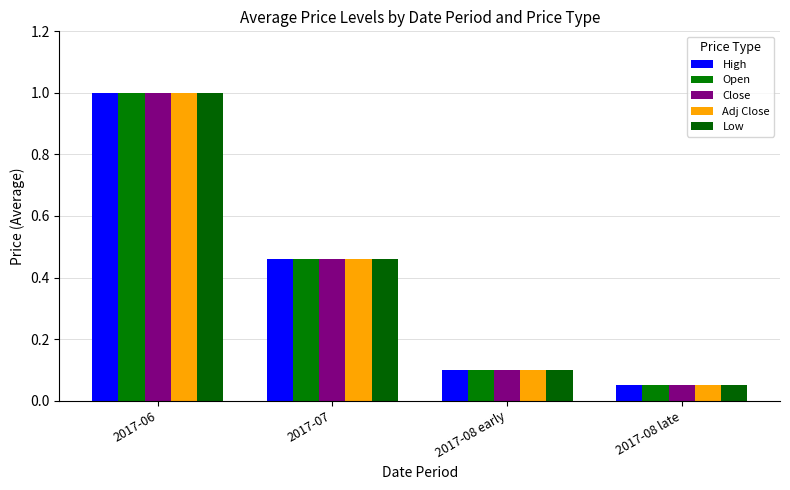

The value of Open at 2017-07 is 0.5. True or false?

True